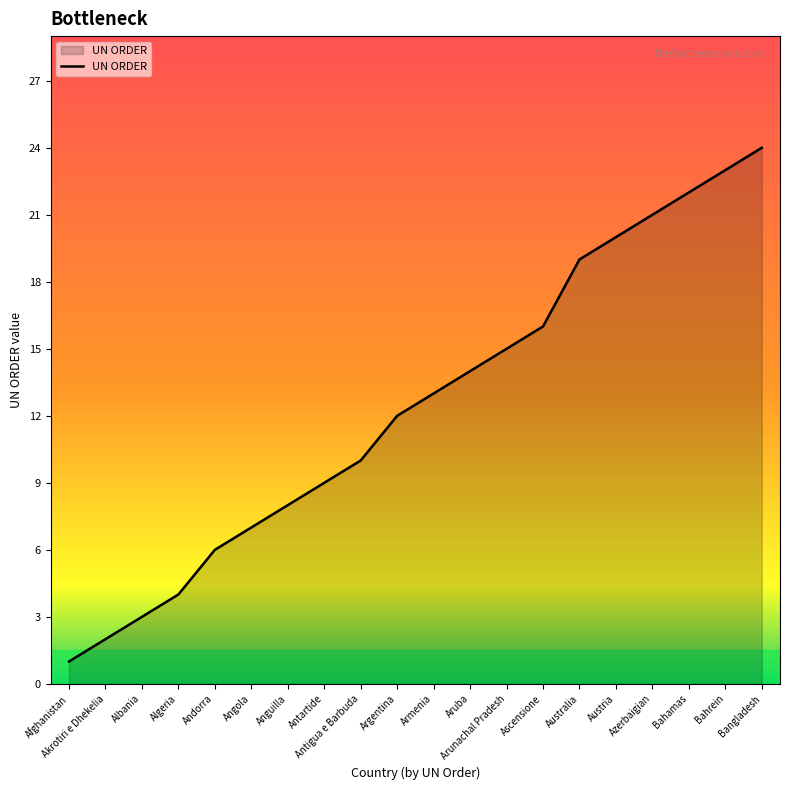

What is the sum of all values?

249